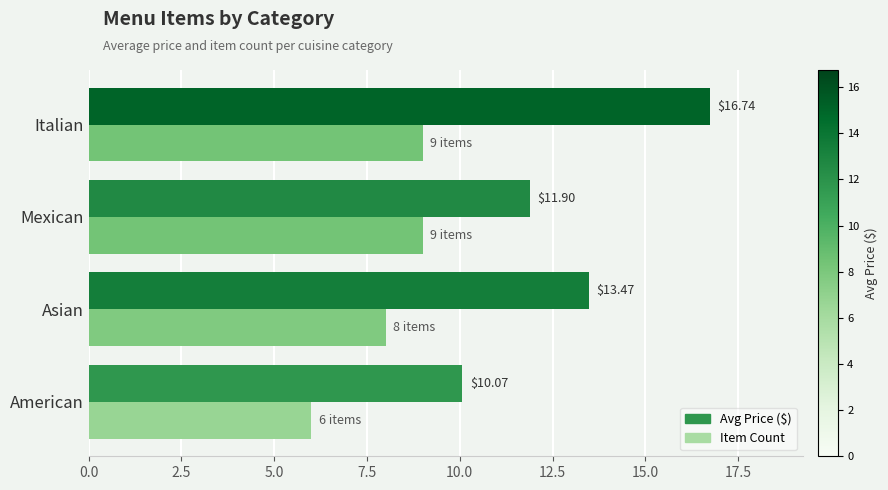

What is the total value across all series at American?

16.1